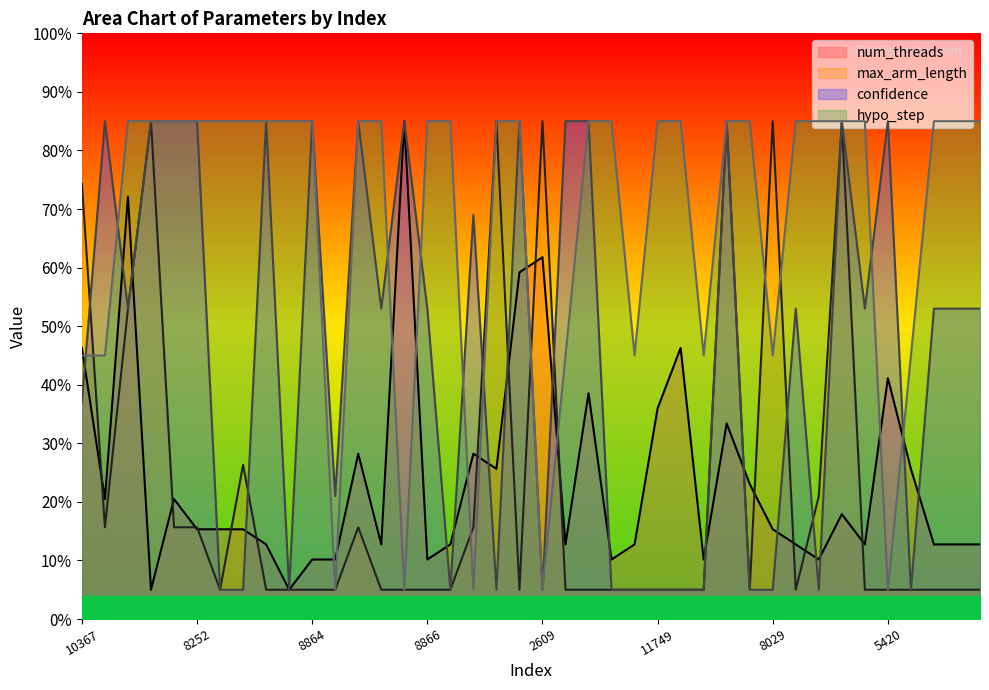

At which category does num_threads reach its first local valley?

7682